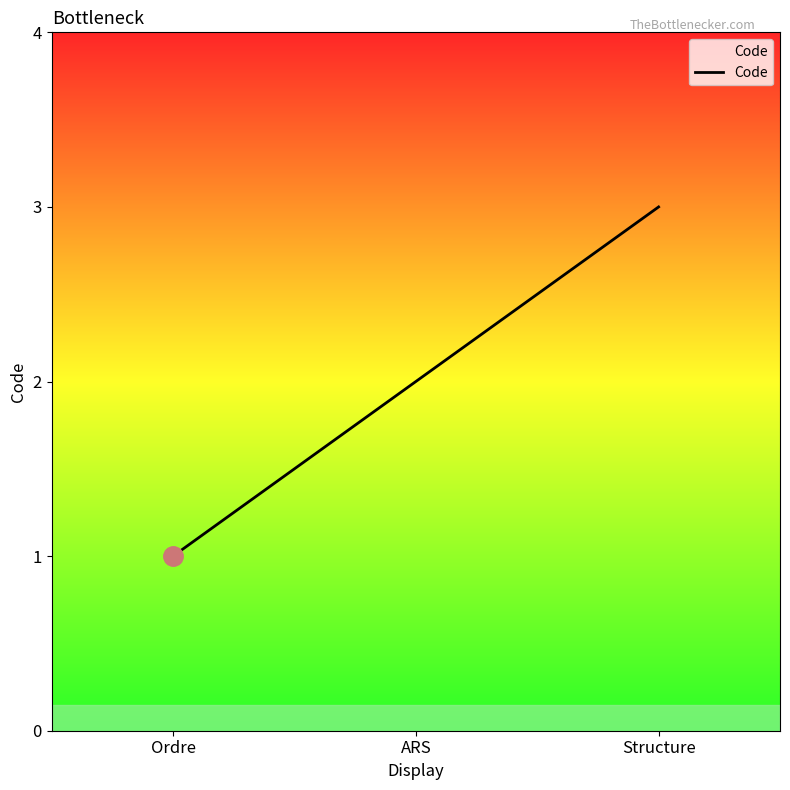

What is the difference between the maximum and minimum values?

2